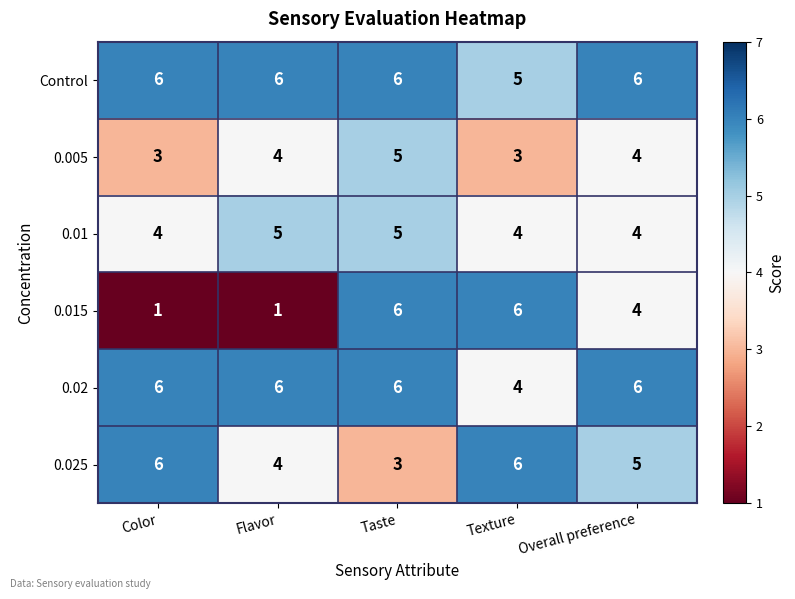

Is it true that 0.005 equals 3 at Texture?

True